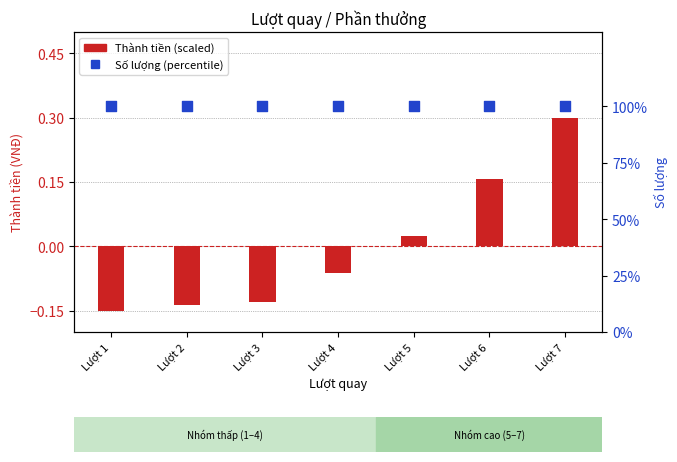

At how many categories does at least one series exceed 38?

7